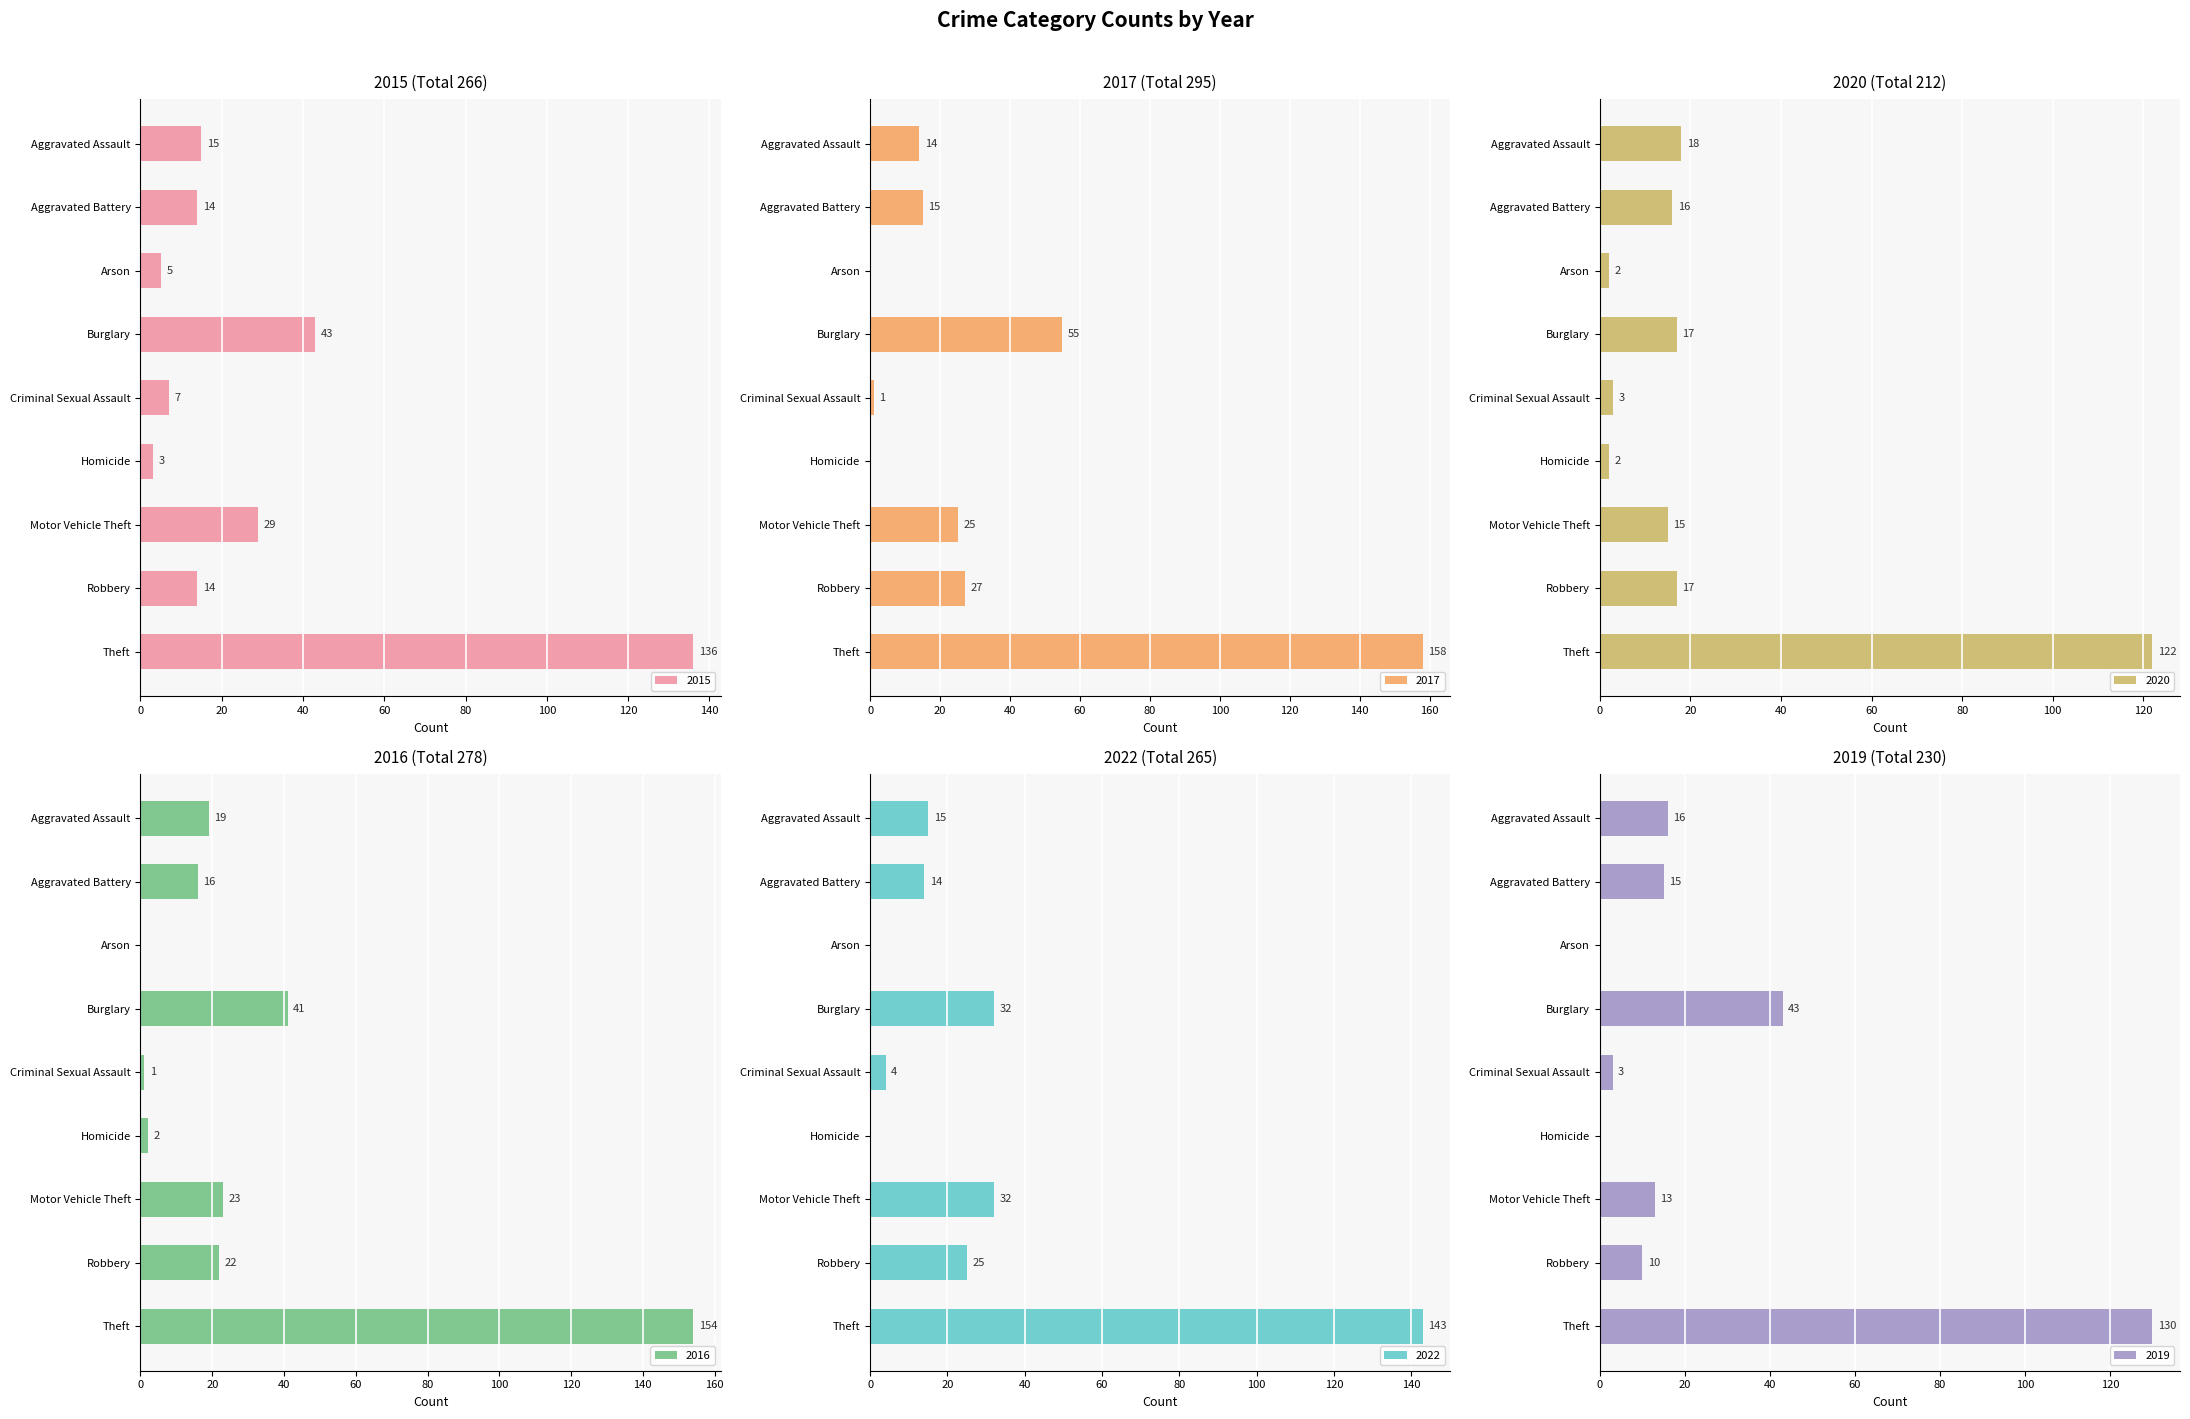

What is the difference between the 2020 values at Criminal Sexual Assault and Aggravated Assault?

15